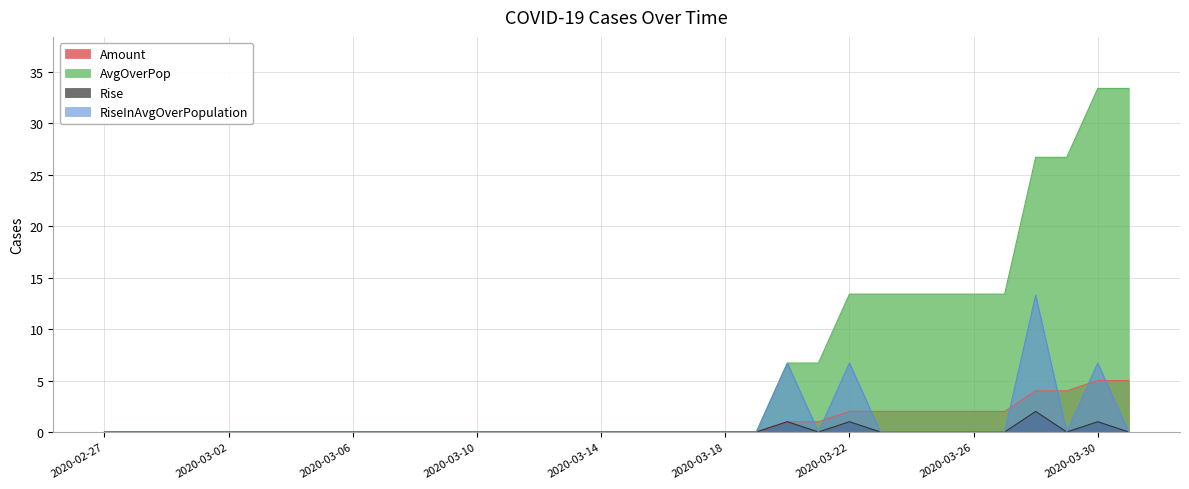

Which series has the largest range (max minus min)?

AvgOverPop